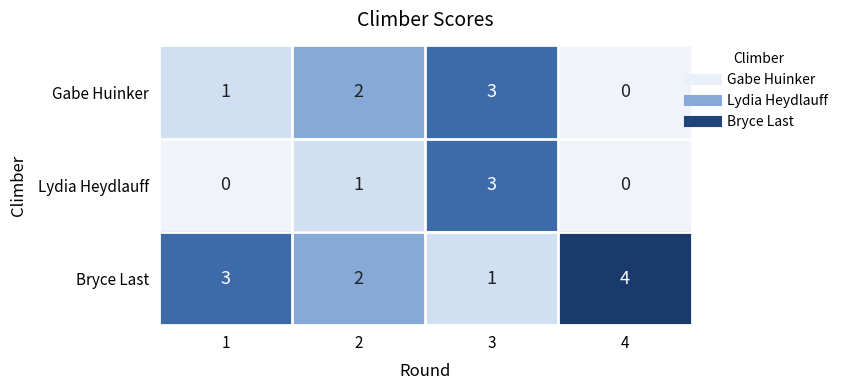

Rank the categories by Gabe Huinker value from highest to lowest.

3, 2, 1, 4